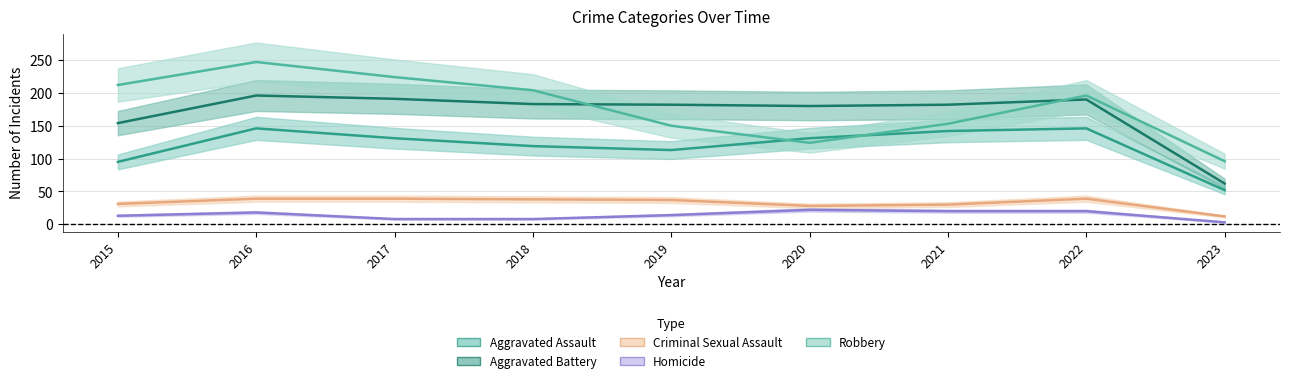

What is the value of the Aggravated Battery point at the 3rd from the left?

191